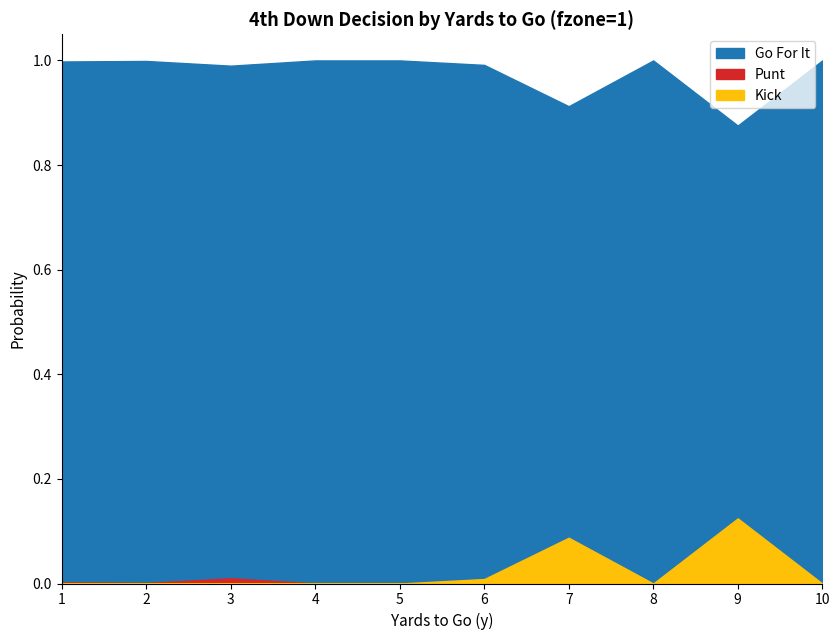

What is the value of the gofor point at the 3rd from the left?

1.0